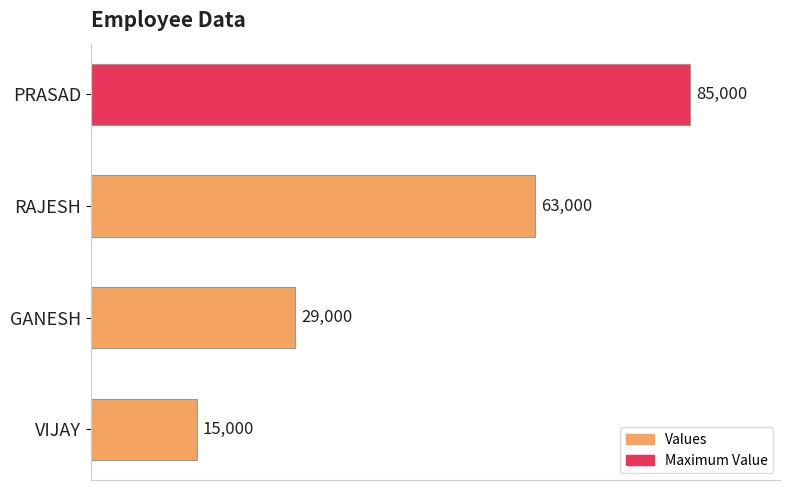

How many categories are shown in the chart?

4